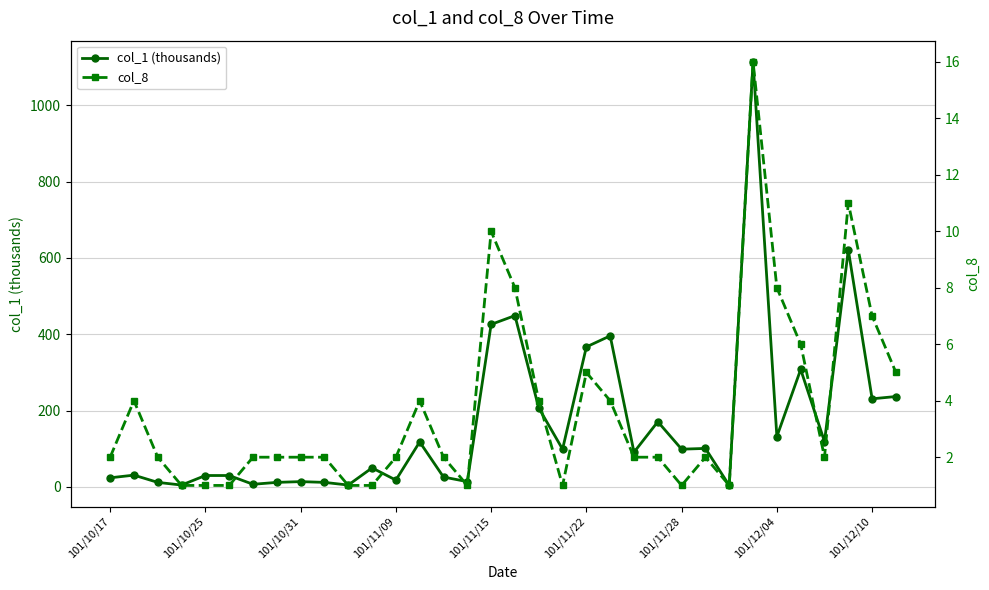

What is the minimum value for col_8?

1